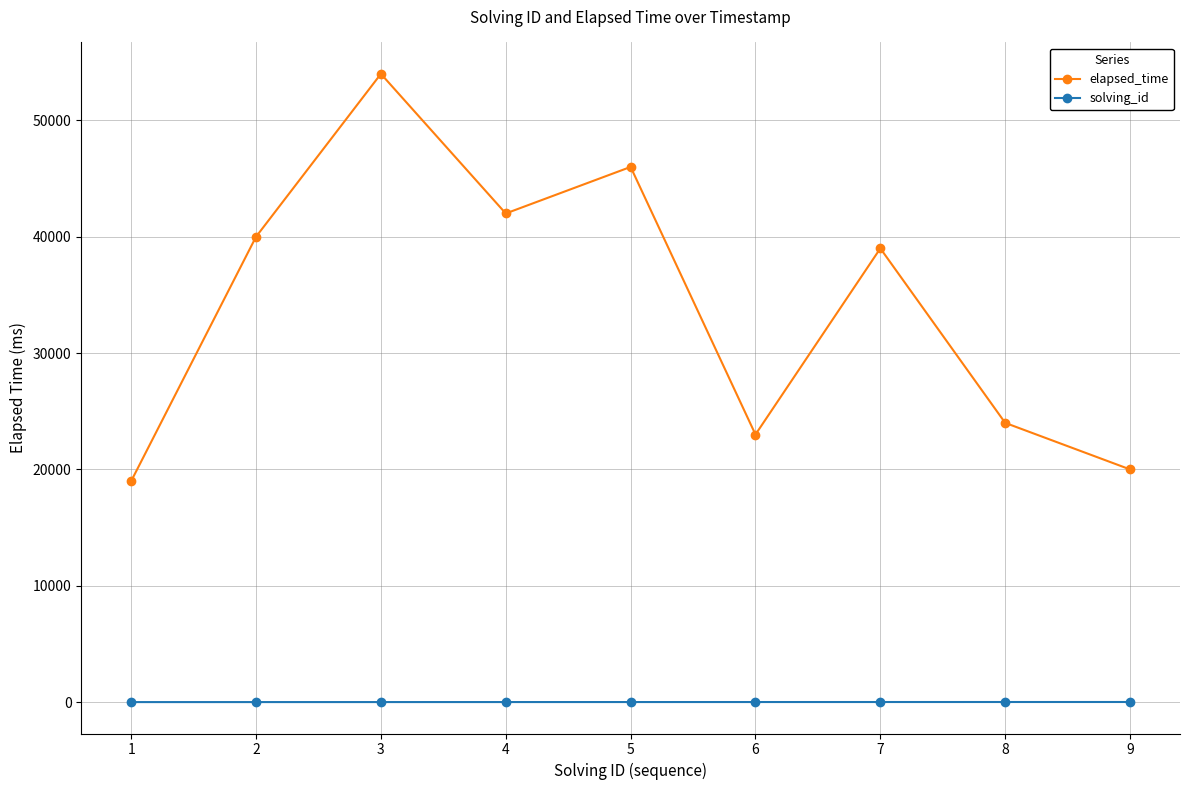

How many lines are shown in the chart?

2